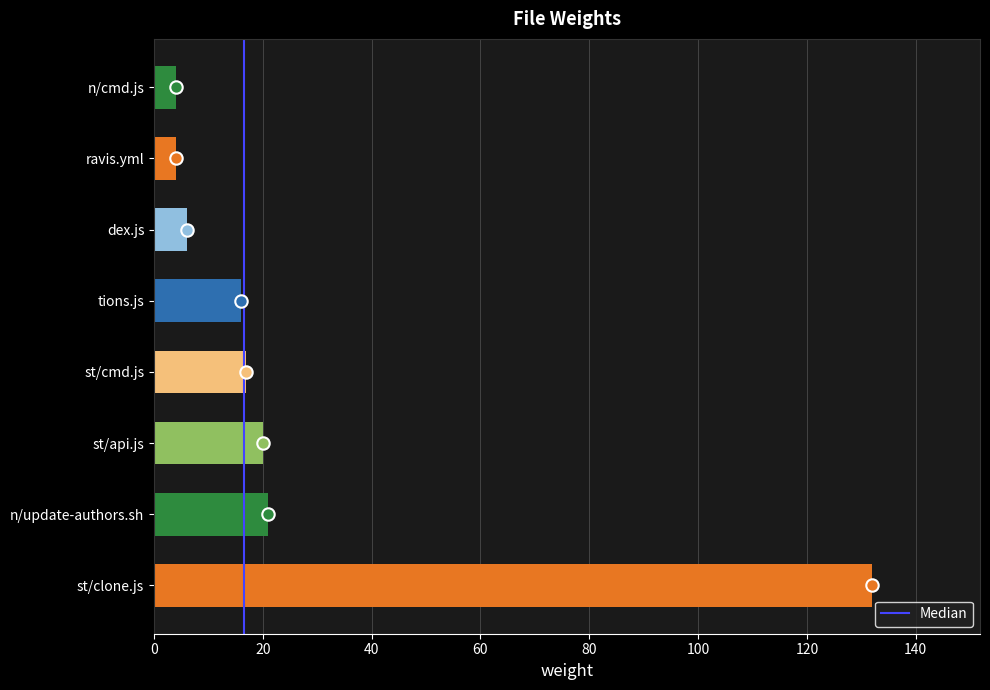

What is the change in value from st/cmd.js to dex.js?

-11